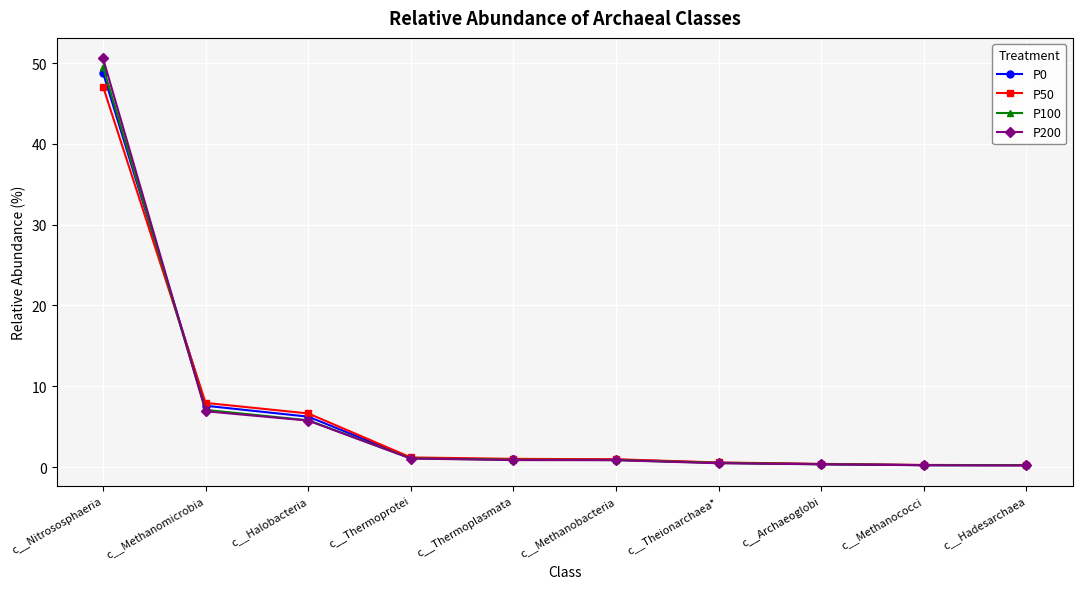

What is the maximum value for P100?

49.5